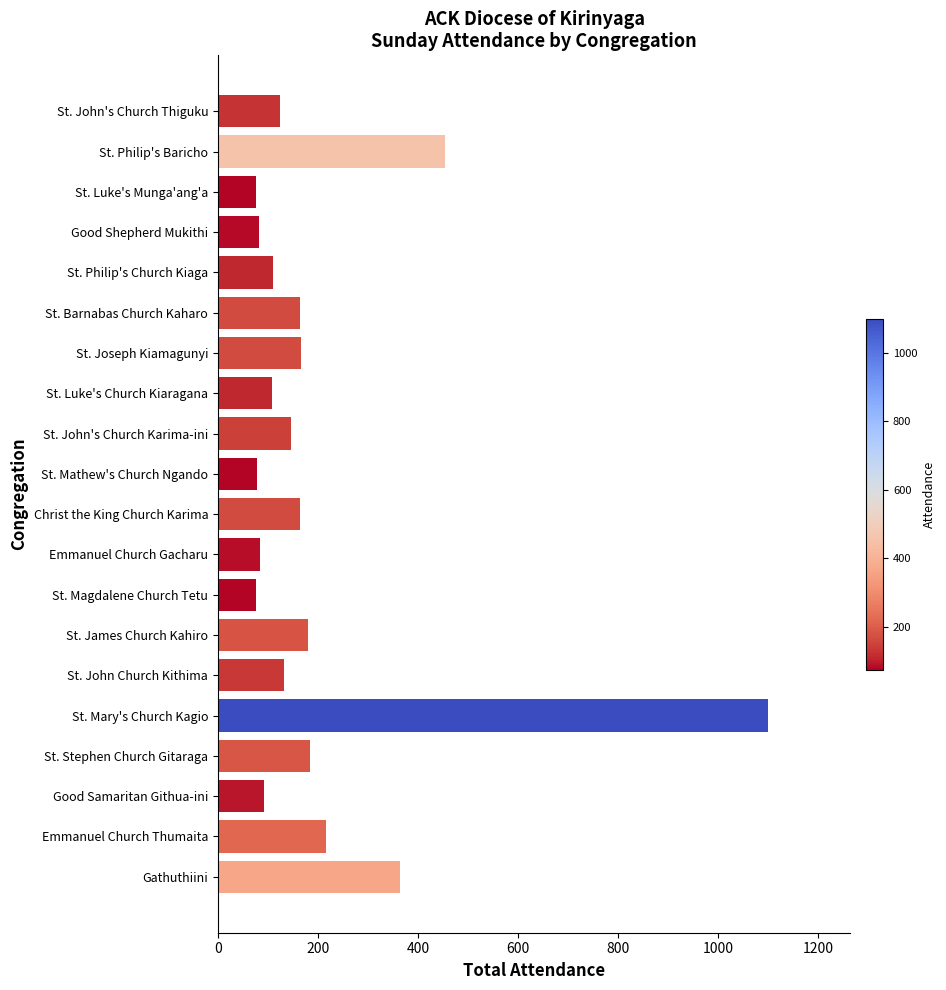

At which label is the value closest to 588?

St. Philip's Baricho